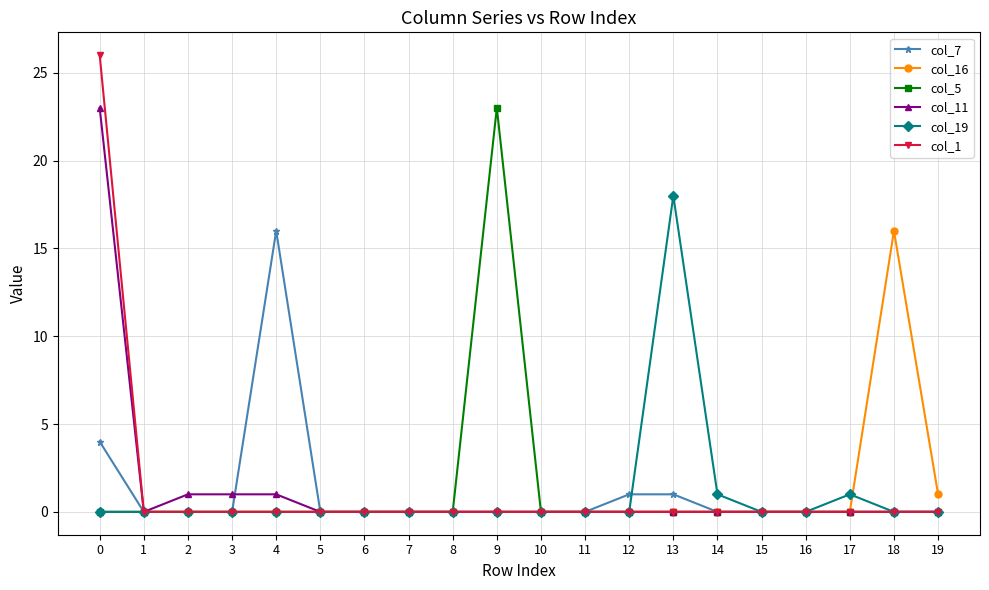

Reading left to right, extract all data points from this chart.

col_7: 0=4	1=0	2=0	3=0	4=16	5=0	6=0	7=0	8=0	9=0	10=0	11=0	12=1	13=1	14=0	15=0	16=0	17=0	18=0	19=0
col_16: 0=0	1=0	2=0	3=0	4=0	5=0	6=0	7=0	8=0	9=0	10=0	11=0	12=0	13=0	14=0	15=0	16=0	17=0	18=16	19=1
col_5: 0=0	1=0	2=0	3=0	4=0	5=0	6=0	7=0	8=0	9=23	10=0	11=0	12=0	13=0	14=0	15=0	16=0	17=0	18=0	19=0
col_11: 0=23	1=0	2=1	3=1	4=1	5=0	6=0	7=0	8=0	9=0	10=0	11=0	12=0	13=0	14=0	15=0	16=0	17=0	18=0	19=0
col_19: 0=0	1=0	2=0	3=0	4=0	5=0	6=0	7=0	8=0	9=0	10=0	11=0	12=0	13=18	14=1	15=0	16=0	17=1	18=0	19=0
col_1: 0=26	1=0	2=0	3=0	4=0	5=0	6=0	7=0	8=0	9=0	10=0	11=0	12=0	13=0	14=0	15=0	16=0	17=0	18=0	19=0